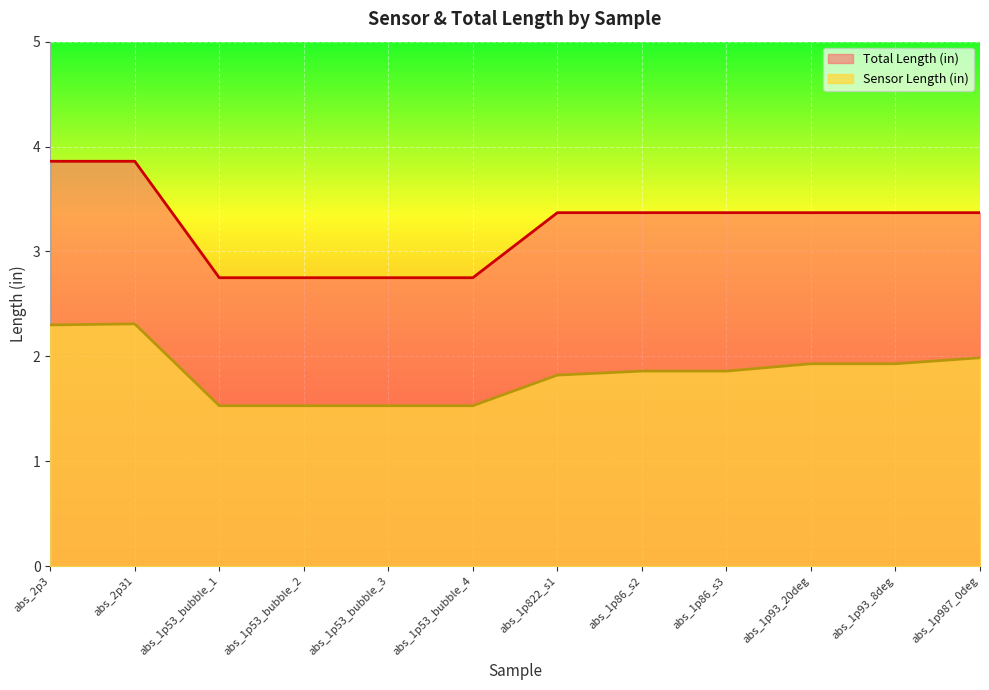

True or false: Total Length (in) has a value of 1.0 at abs_1p53_bubble_3.

False